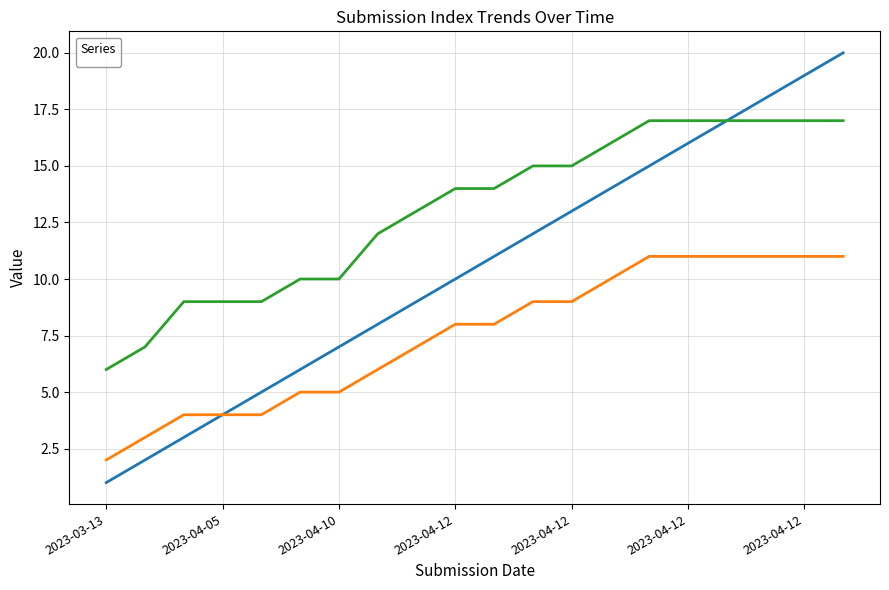

What is the difference between the maximum and second lowest values in the _submission__id series?

10